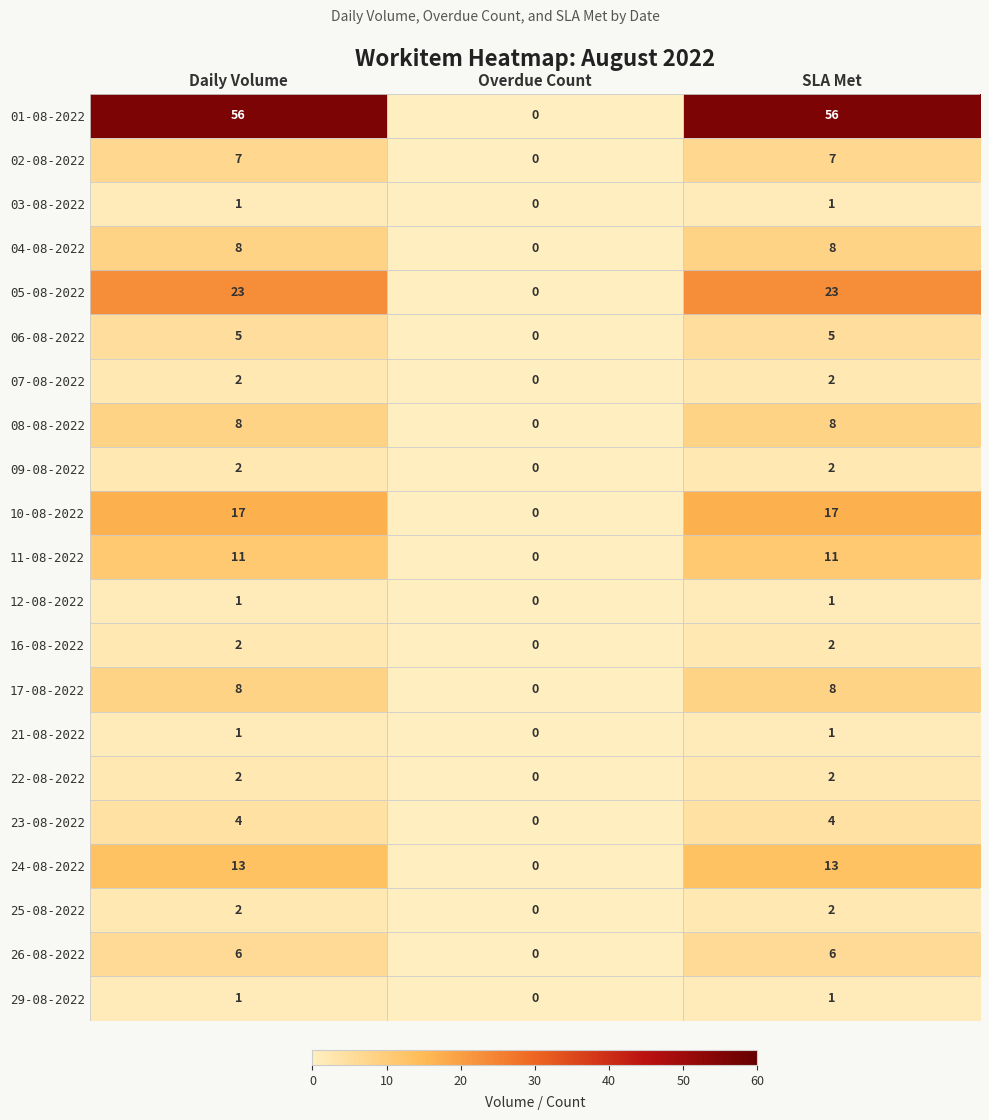

At which label is 06-08-2022 closest to 2?

Overdue Count